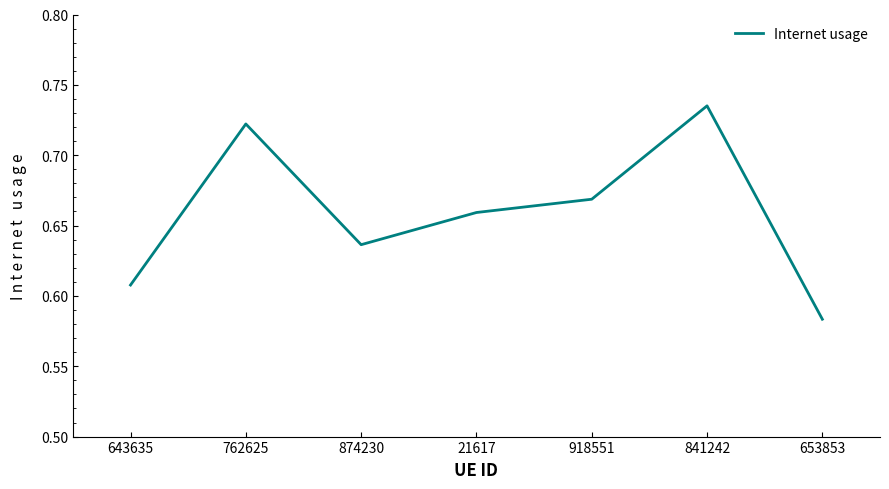

How many categories are shown in the chart?

7